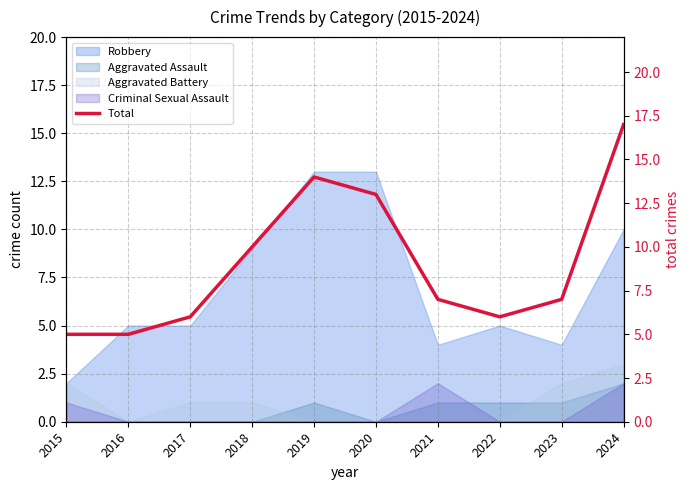

At which label does the data first exceed 7?

2018